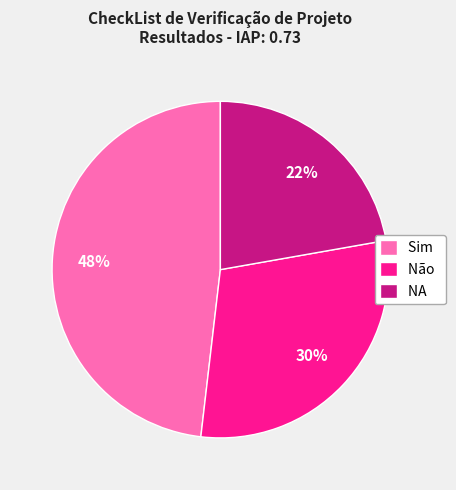

Does Sim account for over 50% of the chart?

No